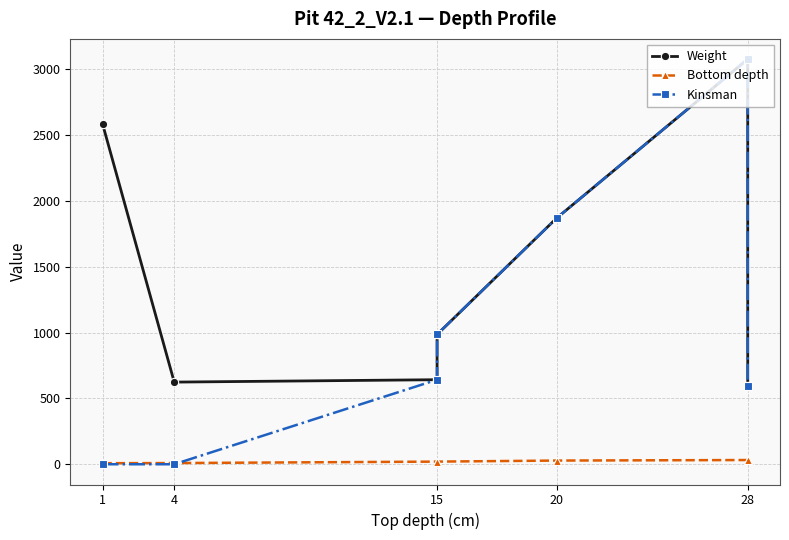

Does the chart have visible grid lines?

Yes